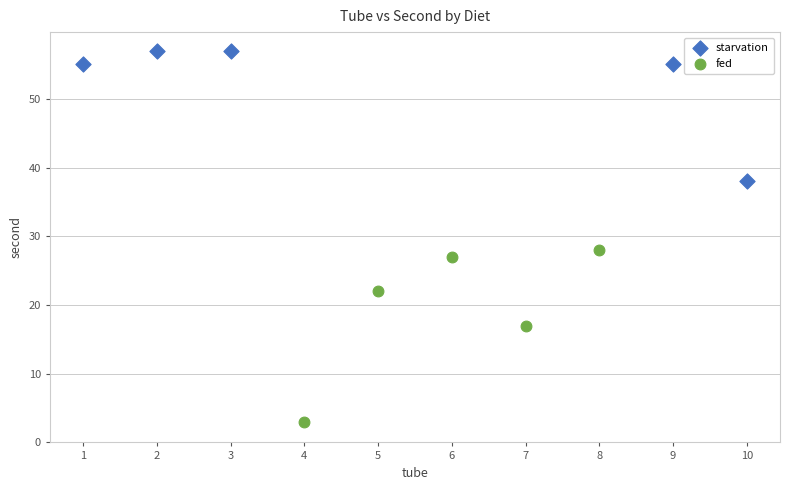

Which series has the largest Y range (max minus min)?

fed